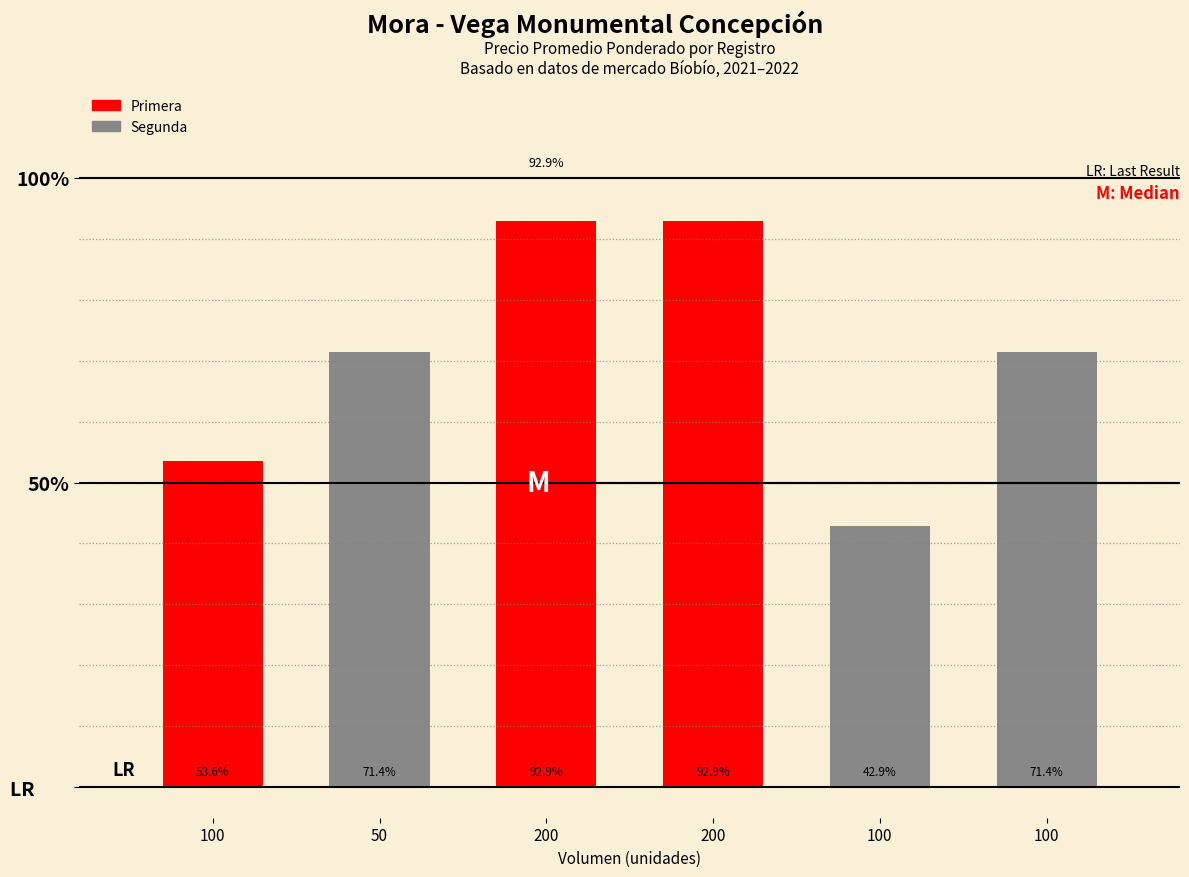

At which label does the data first exceed 71?

50